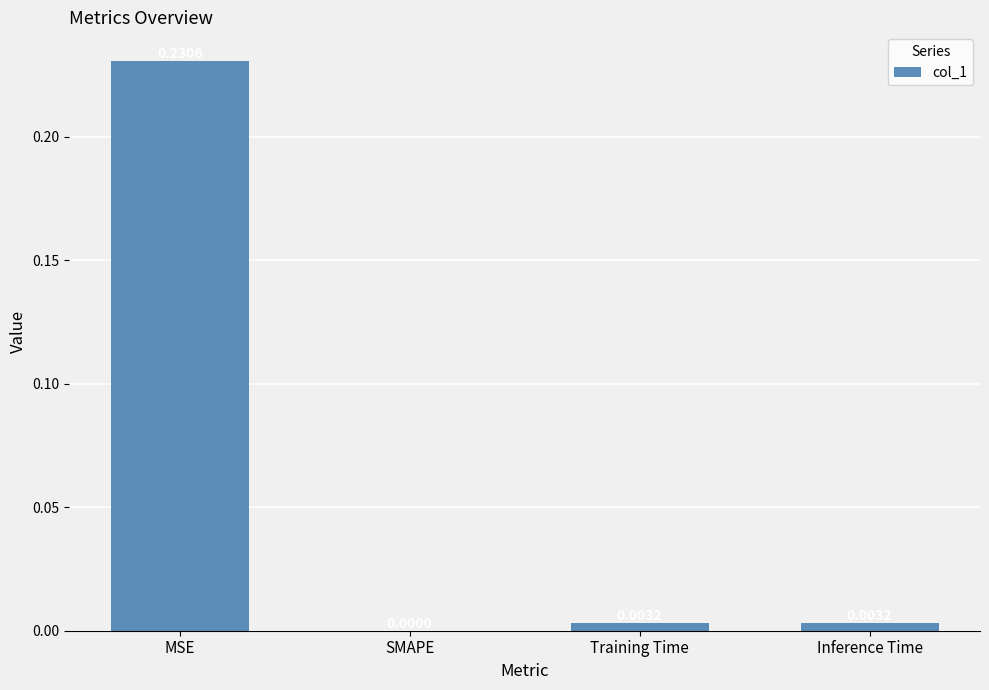

How many values exceed 0?

3